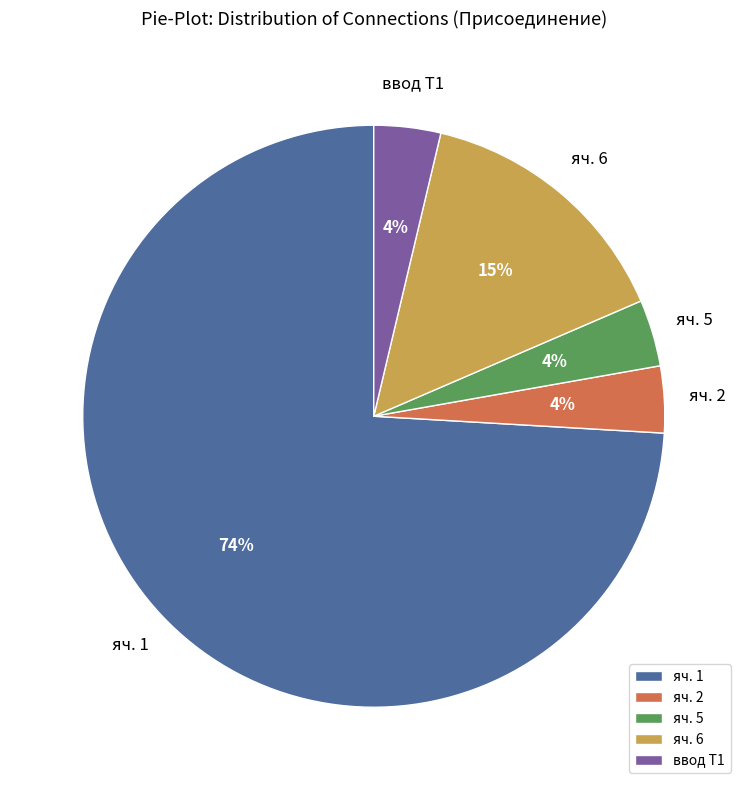

To the nearest percent, what is the average slice percentage?

20%